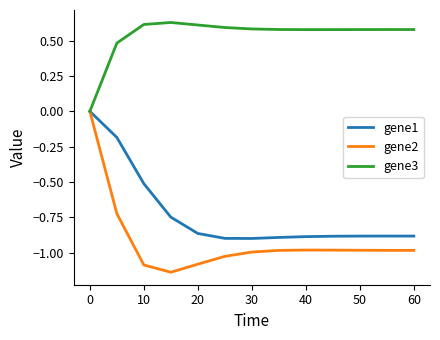

Which series has the largest total across all categories?

gene3